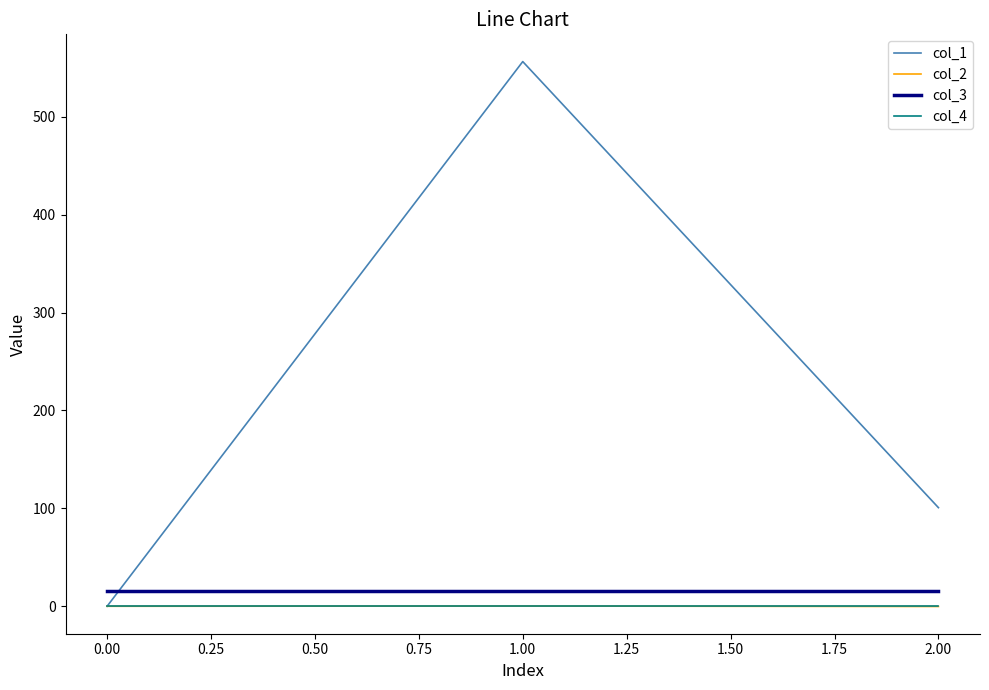

What is the spread (max minus min) of values at 0.00?

16.0